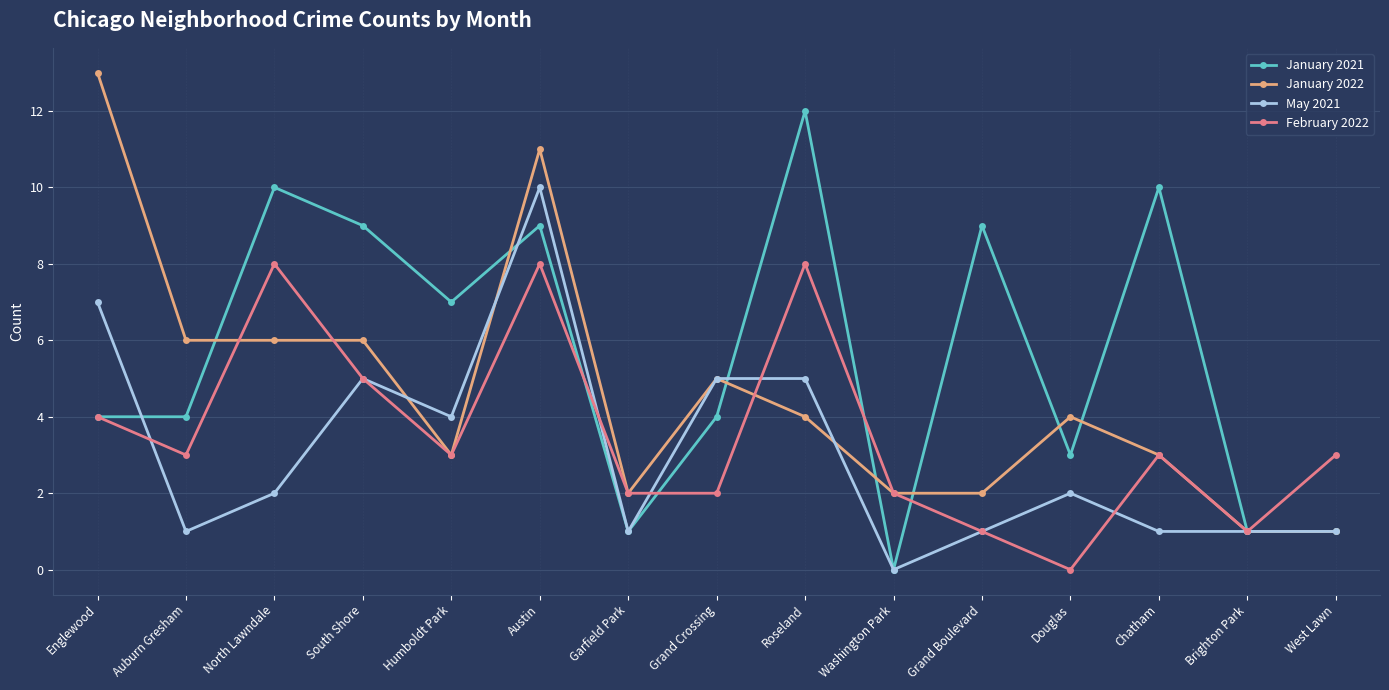

At which category does May 2021 reach its first local valley?

Auburn Gresham